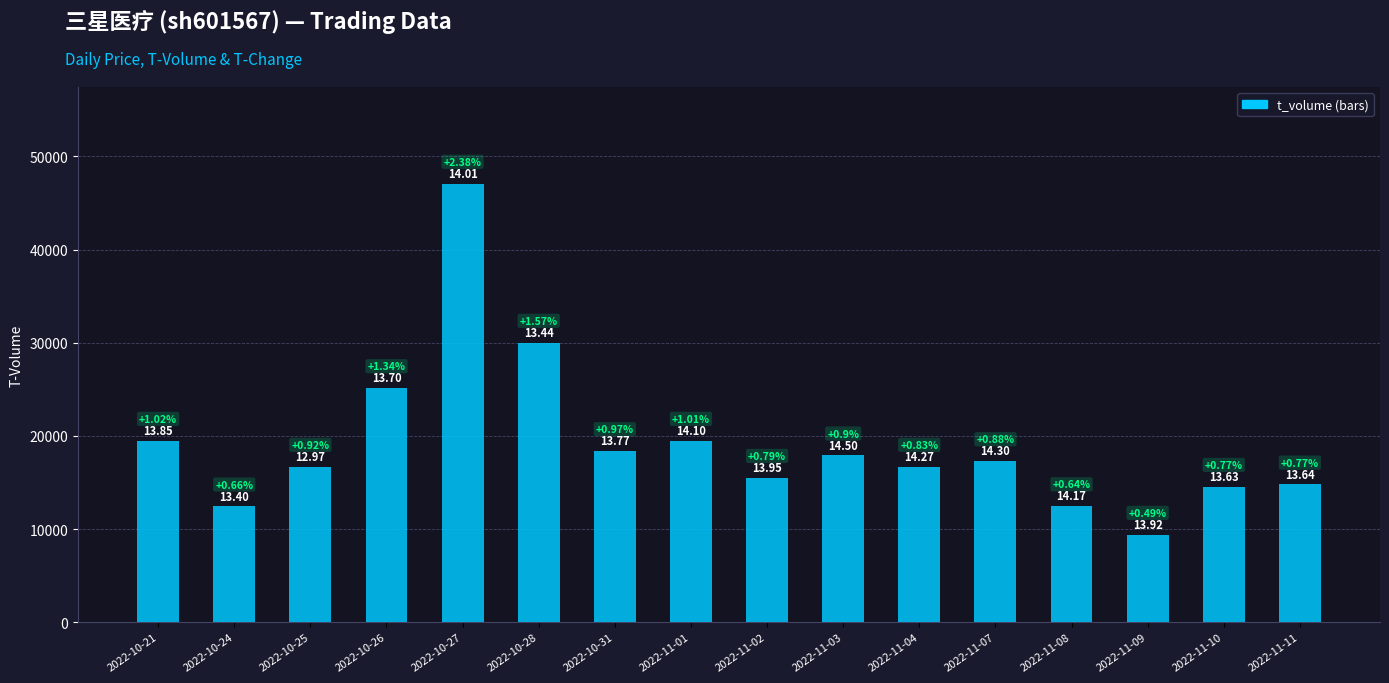

Reading left to right, extract all data points from this chart.

19489	12438	16700	25133	47084	30014	18381	19490	15509	17913	16696	17298	12464	9397	14543	14794